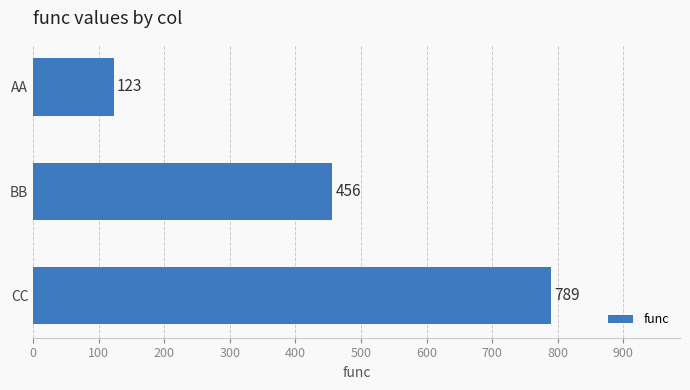

How many data points are less than 456?

1